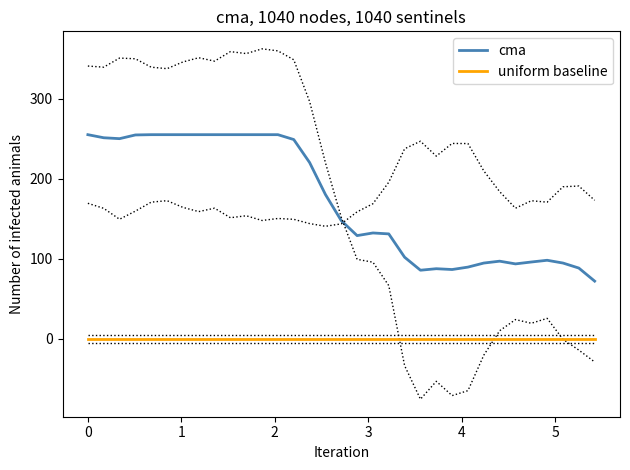

True or false: cma and uniform baseline cross at least once.

False